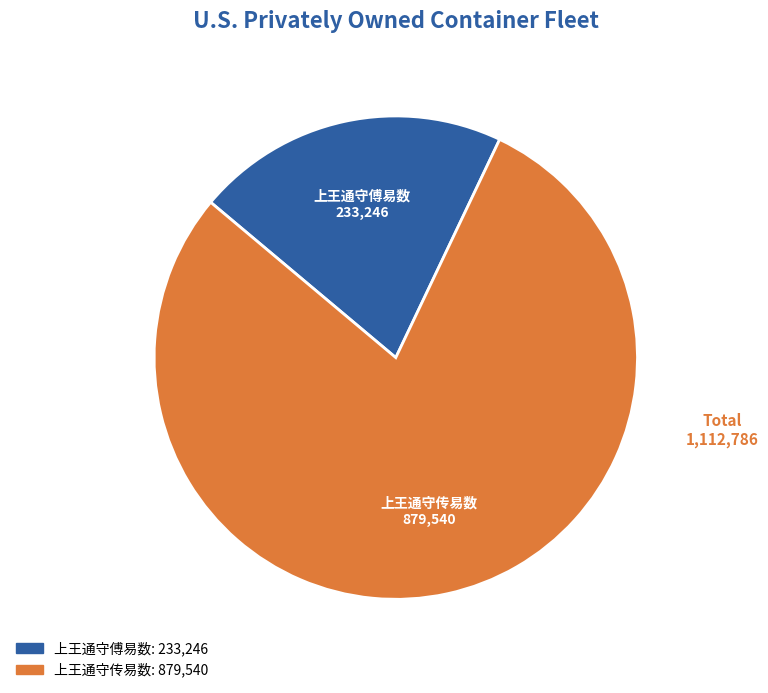

Rank the categories by value from highest to lowest.

上王通守传易数, 上王通守傅易数